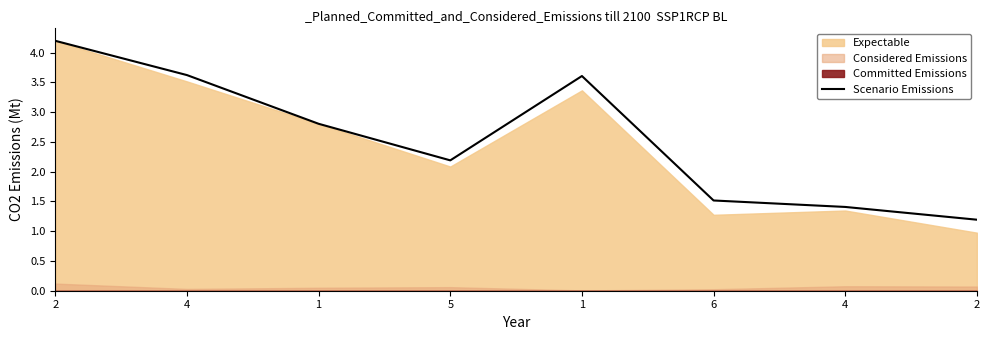

What is the sum of the values at 1 and 5?

5.0